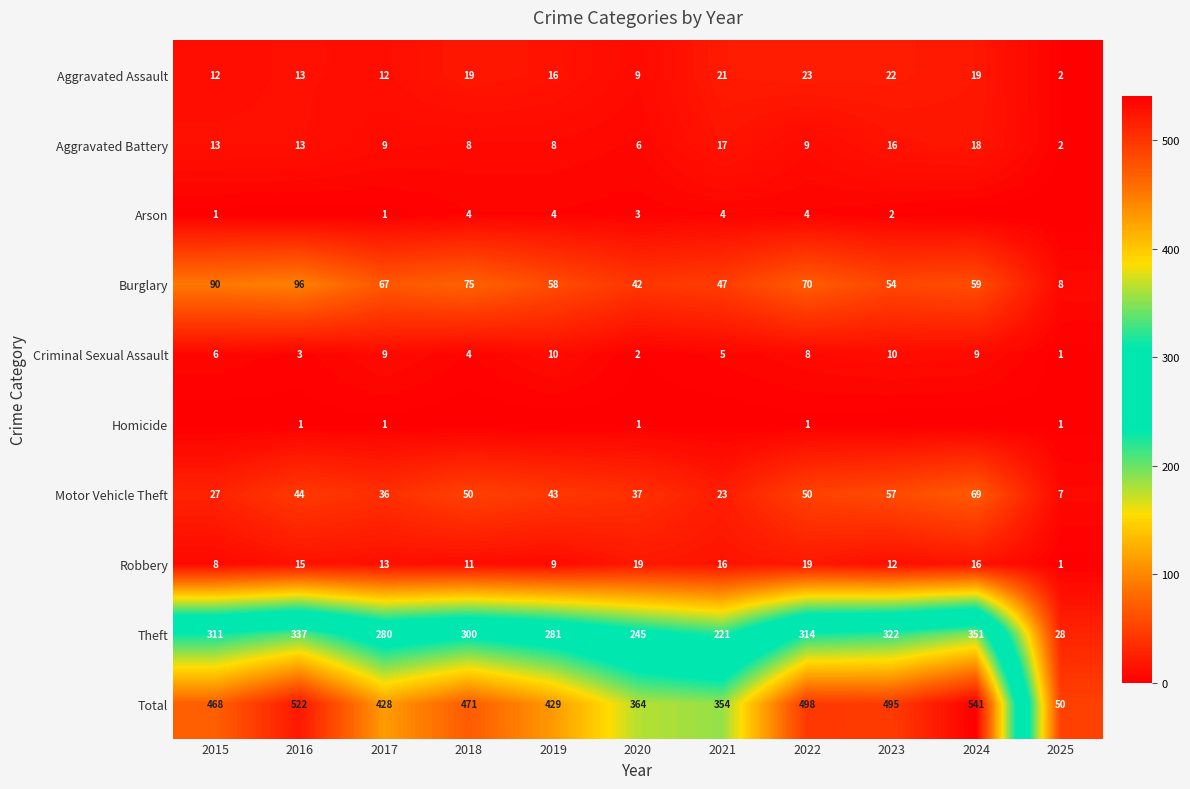

The value of Aggravated Assault at 2024 is 19. True or false?

True